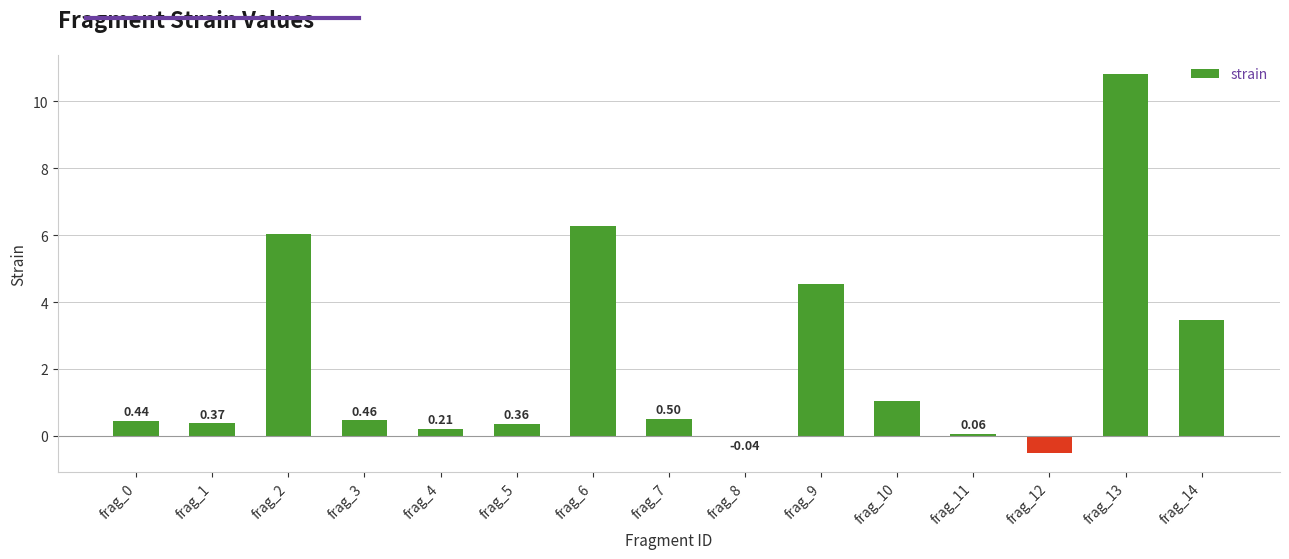

Which has a higher value, frag_9 or frag_14?

frag_9